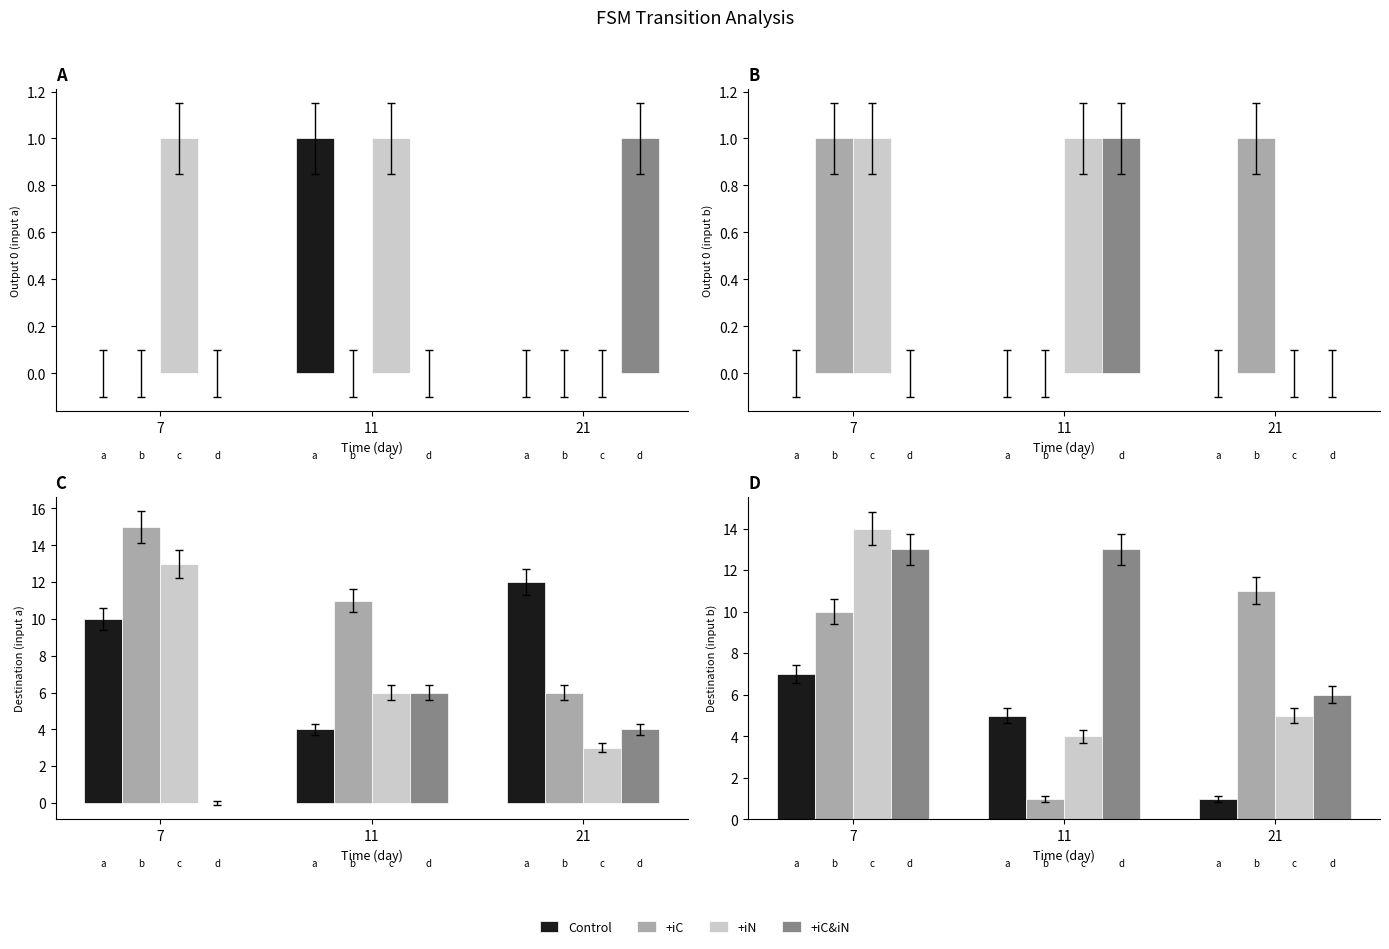

What is the sum of all Control values?

13